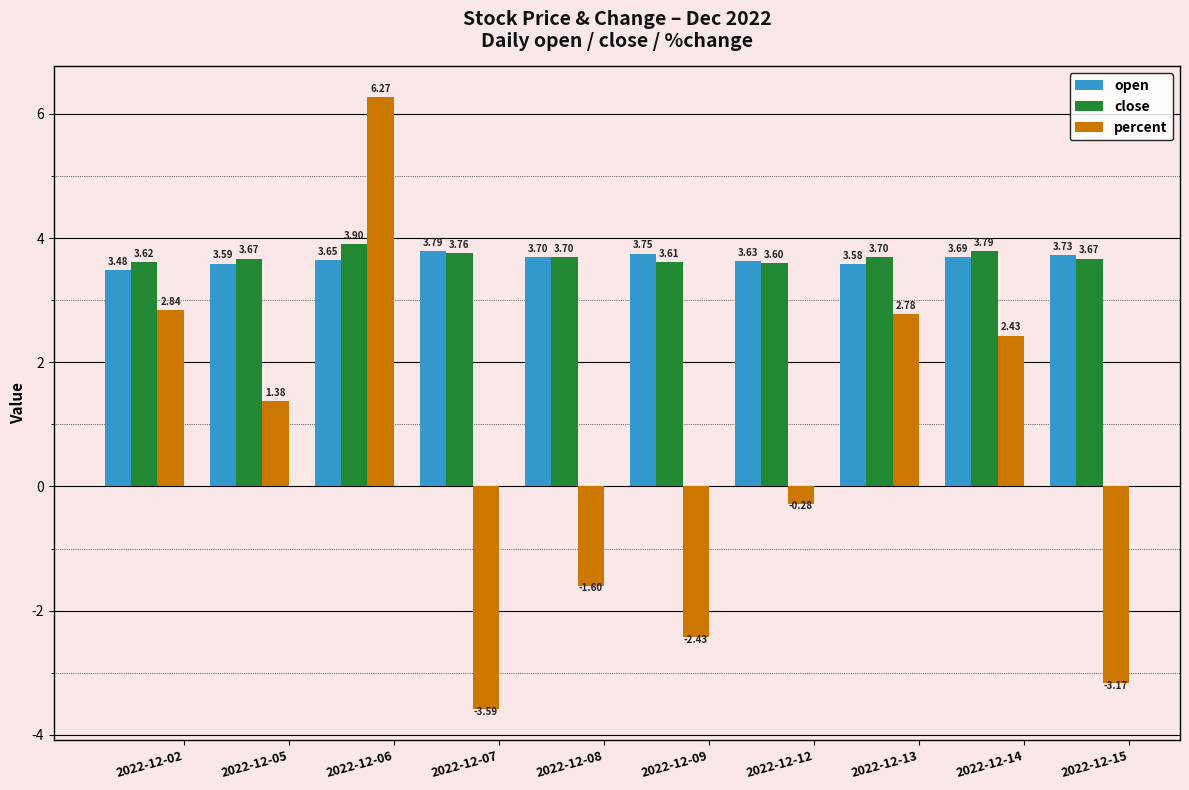

Which series has the widest spread of values?

percent